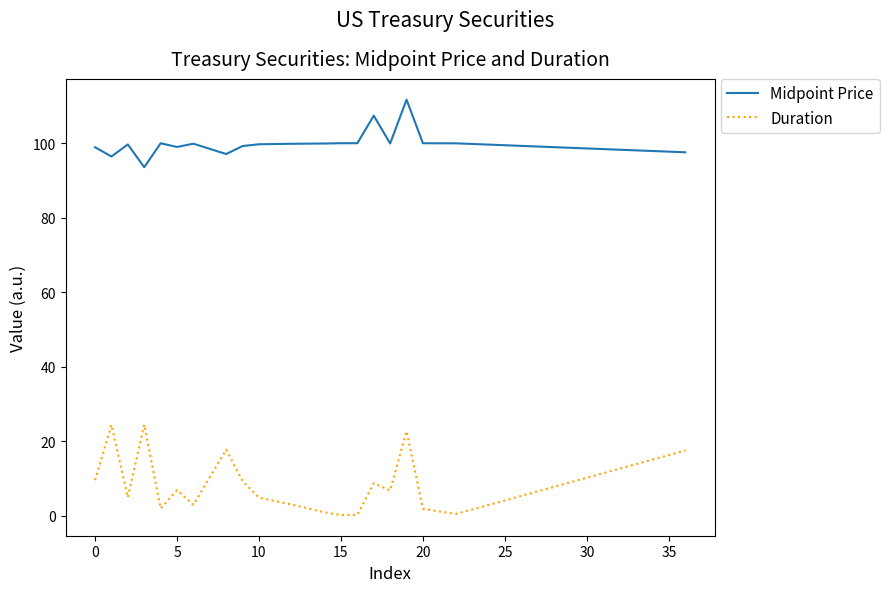

What is the difference between the maximum and minimum values in the Duration series?

24.3